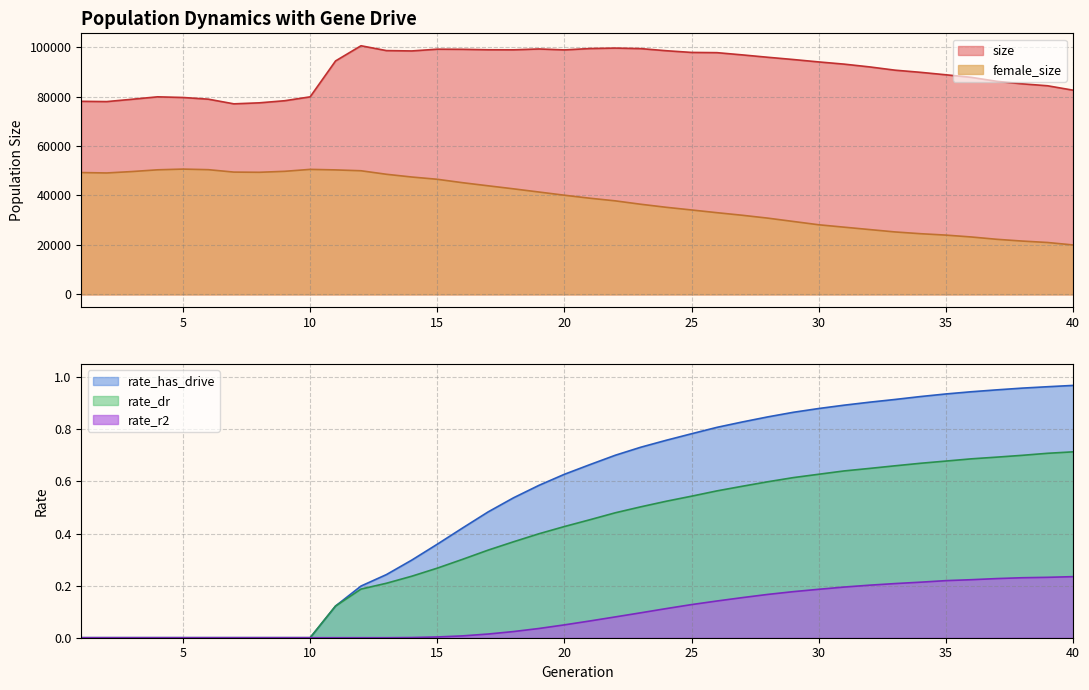

At which category does the chart reach its peak across all series?

12